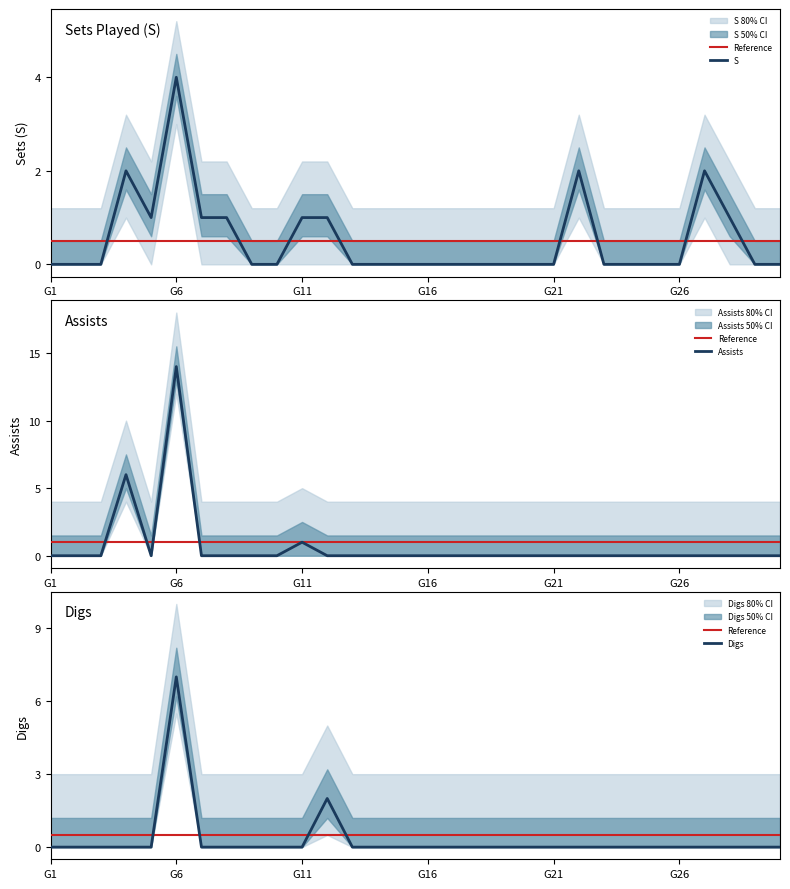

How many lines are shown in the chart?

3